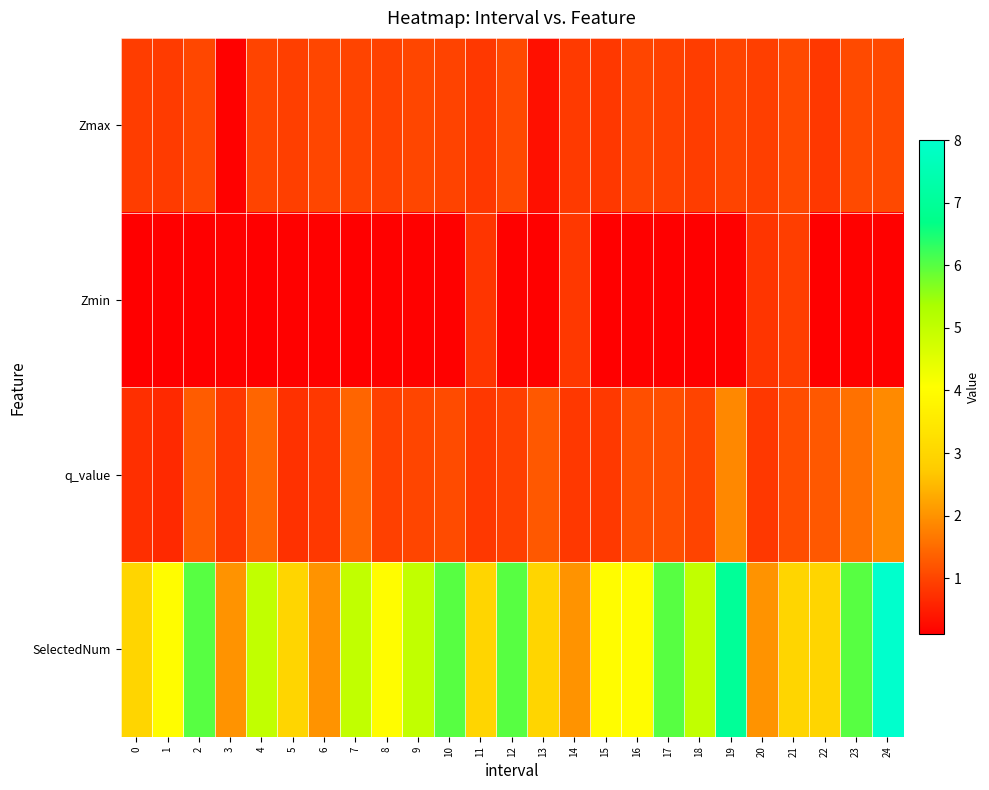

Which series has the largest range (max minus min)?

SelectedNum